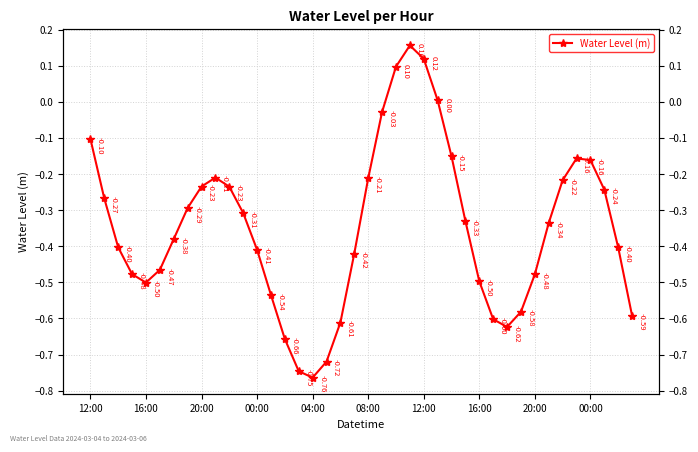

What is the value of the 6th point from the left?

-0.5